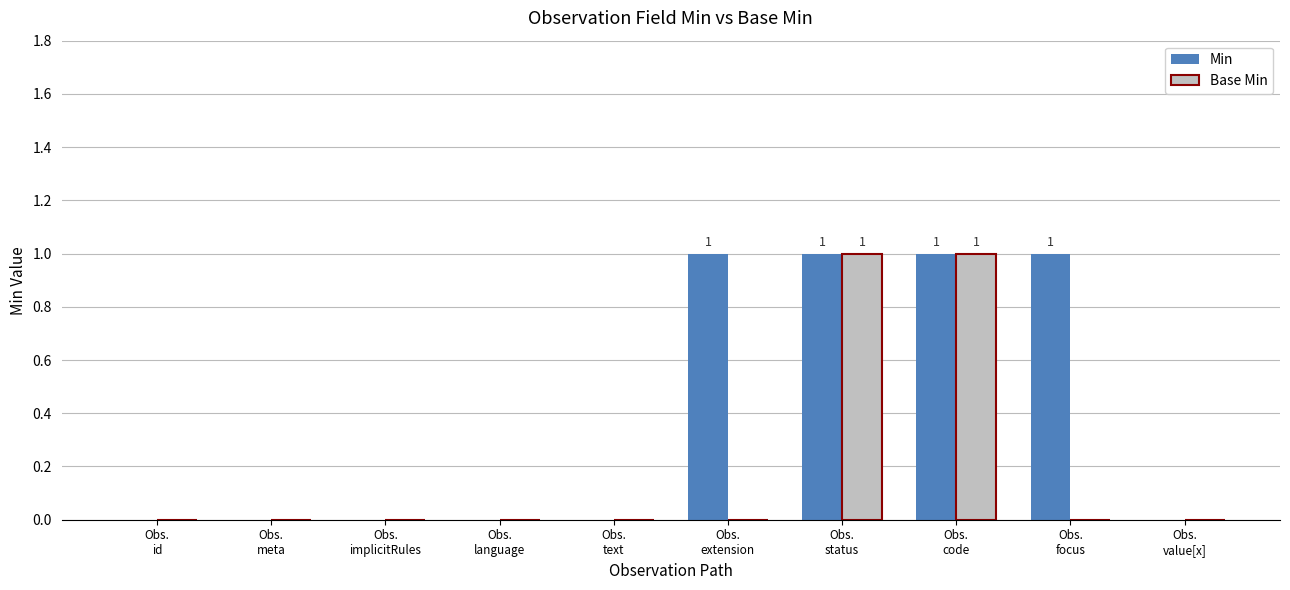

Reading left to right, transcribe all the data shown in this chart.

Min: Obs.
id=0	Obs.
meta=0	Obs.
implicitRules=0	Obs.
language=0	Obs.
text=0	Obs.
extension=1	Obs.
status=1	Obs.
code=1	Obs.
focus=1	Obs.
value[x]=0
Base Min: Obs.
id=0	Obs.
meta=0	Obs.
implicitRules=0	Obs.
language=0	Obs.
text=0	Obs.
extension=0	Obs.
status=1	Obs.
code=1	Obs.
focus=0	Obs.
value[x]=0